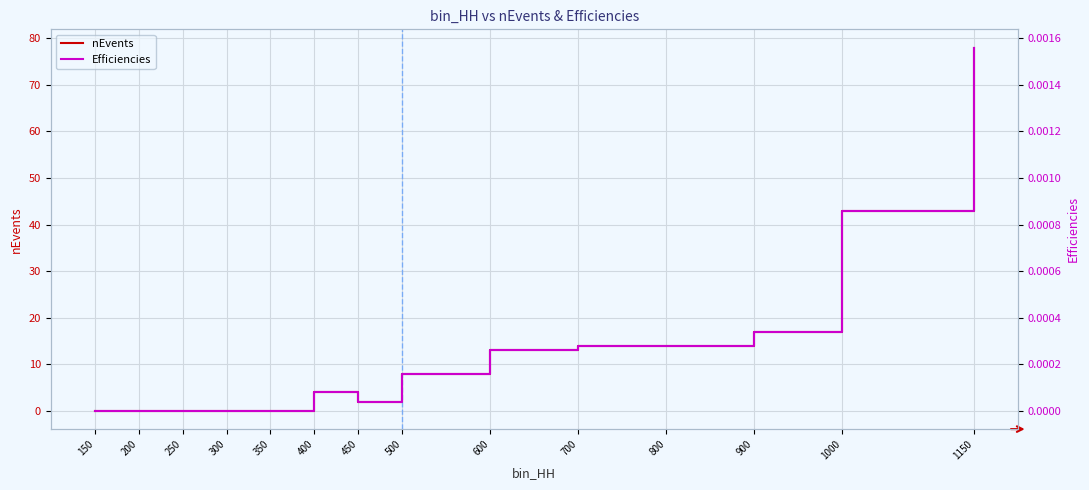

Reading left to right, extract all data points from this chart.

nEvents: 0.0	0.0	0.0	0.0	0.0	4.0	2.0	8.0	13.0	14.0	14.0	17.0	43.0	78.0
Efficiencies: 0.0	0.0	0.0	0.0	0.0	0.0	0.0	0.0	0.0	0.0	0.0	0.0	0.0	0.0